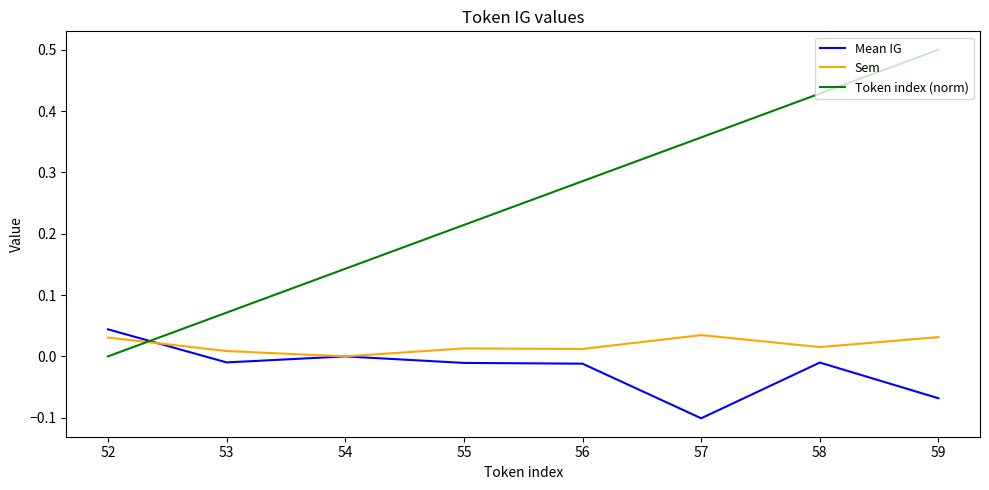

What are all the series names shown in the legend?

Mean IG, Sem, Token index (norm)